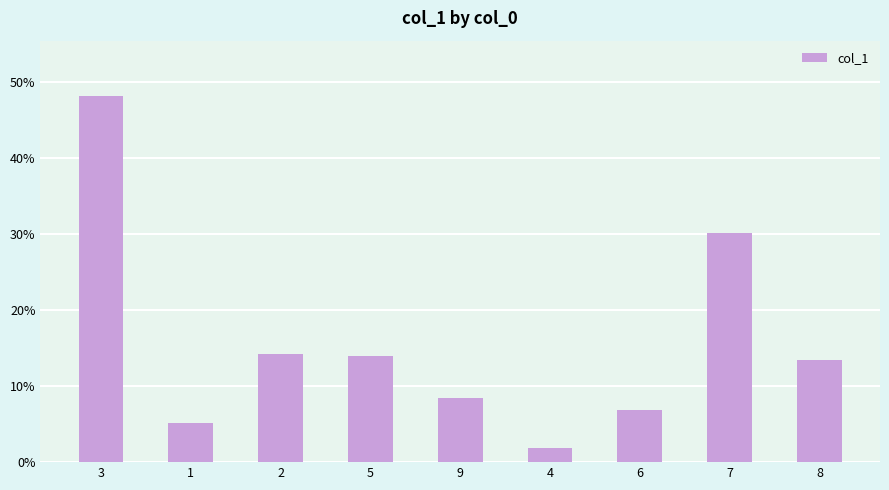

What value does the data have at 6?

6.8